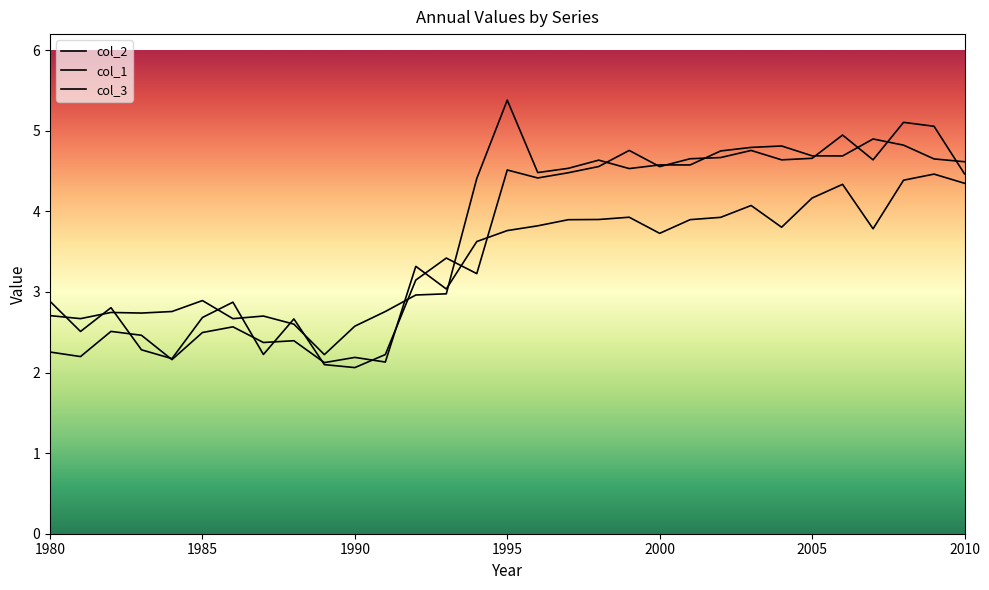

At which category is the sum across all series the highest?

2008